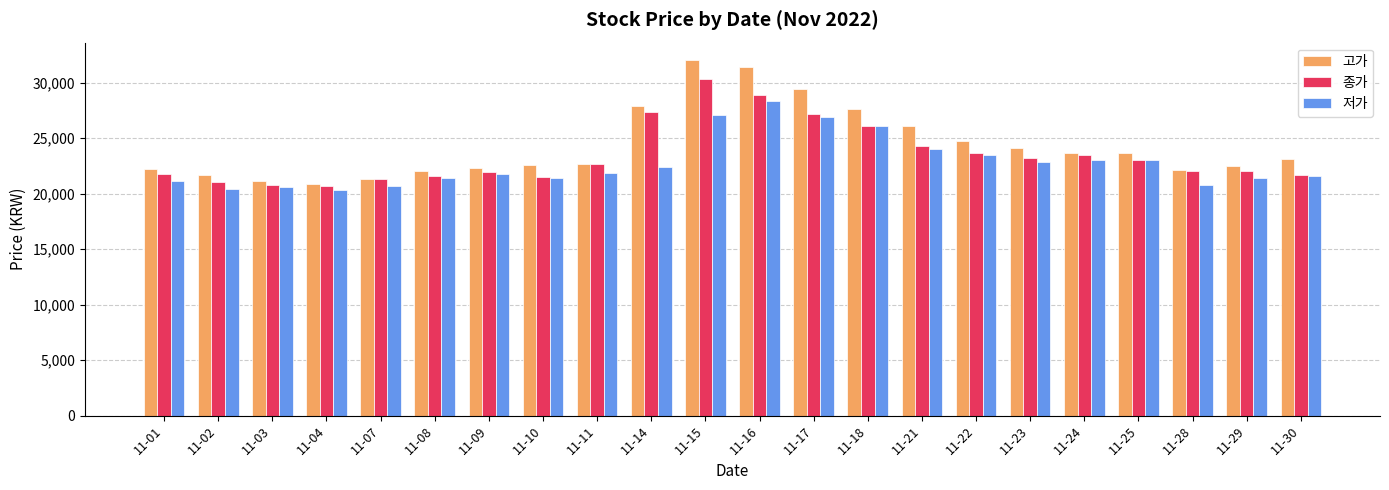

What is the spread (max minus min) of values at 11-03?

550